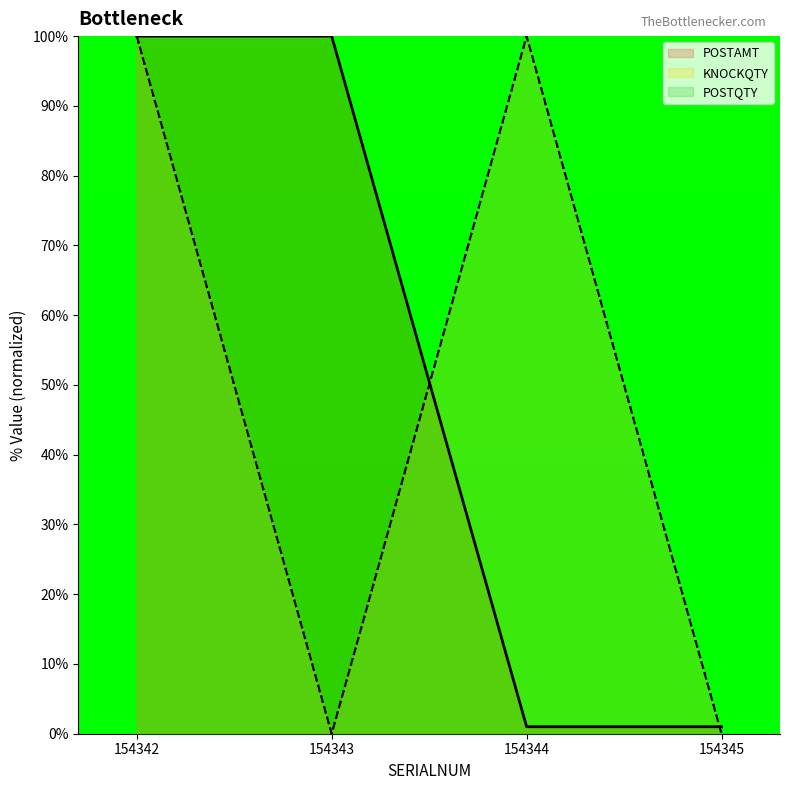

Reading left to right, list all the values displayed in this chart.

POSTAMT: 100.0	100.0	1.0	1.0
KNOCKQTY: 100.0	0.0	100.0	0.0
POSTQTY: 100.0	0.0	100.0	0.0